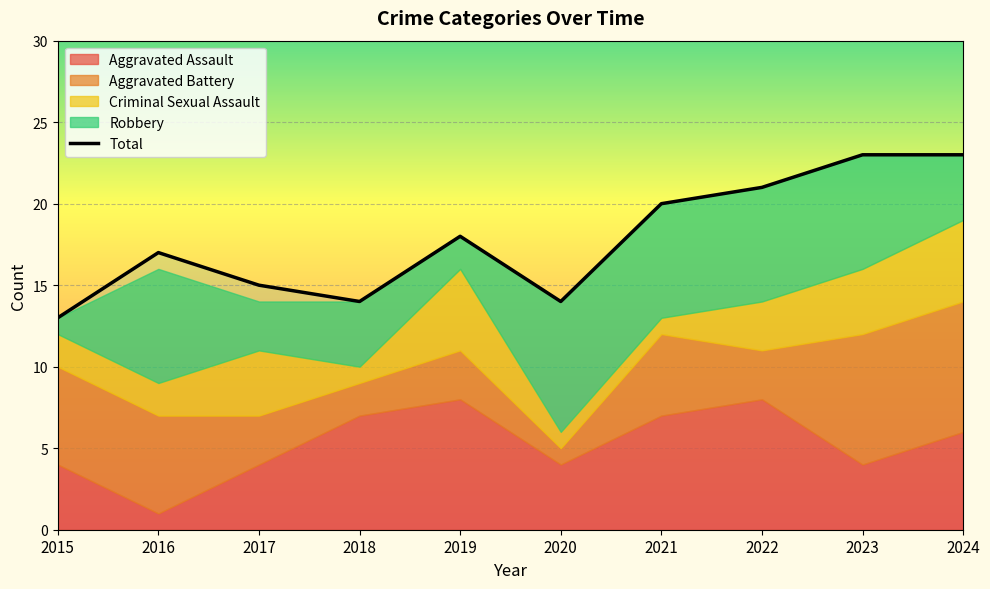

At which label does the data first exceed 18?

2021